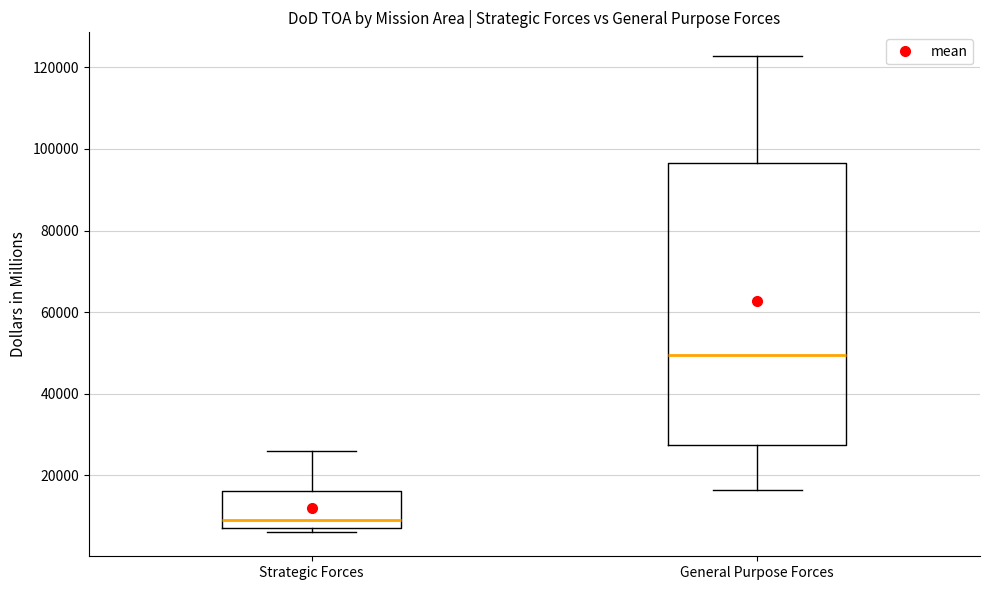

Reading left to right, transcribe this box plot: for each box, give where its median line is, the range the box spans, and where its two whiskers end, as read against the y-axis. The values are not printed on the chart, so give them approximately, as read against the axis.

Strategic Forces: median 10000, box 8000 to 16000, whiskers 6000 to 26000
General Purpose Forces: median 50000, box 28000 to 96000, whiskers 16000 to 122000